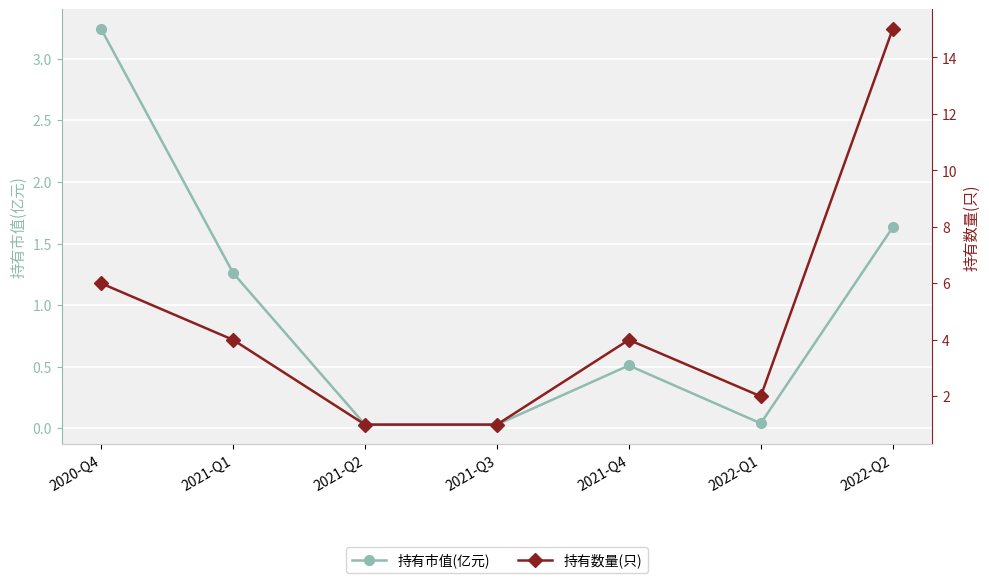

What is the spread (max minus min) of values at 2021-Q1?

2.7